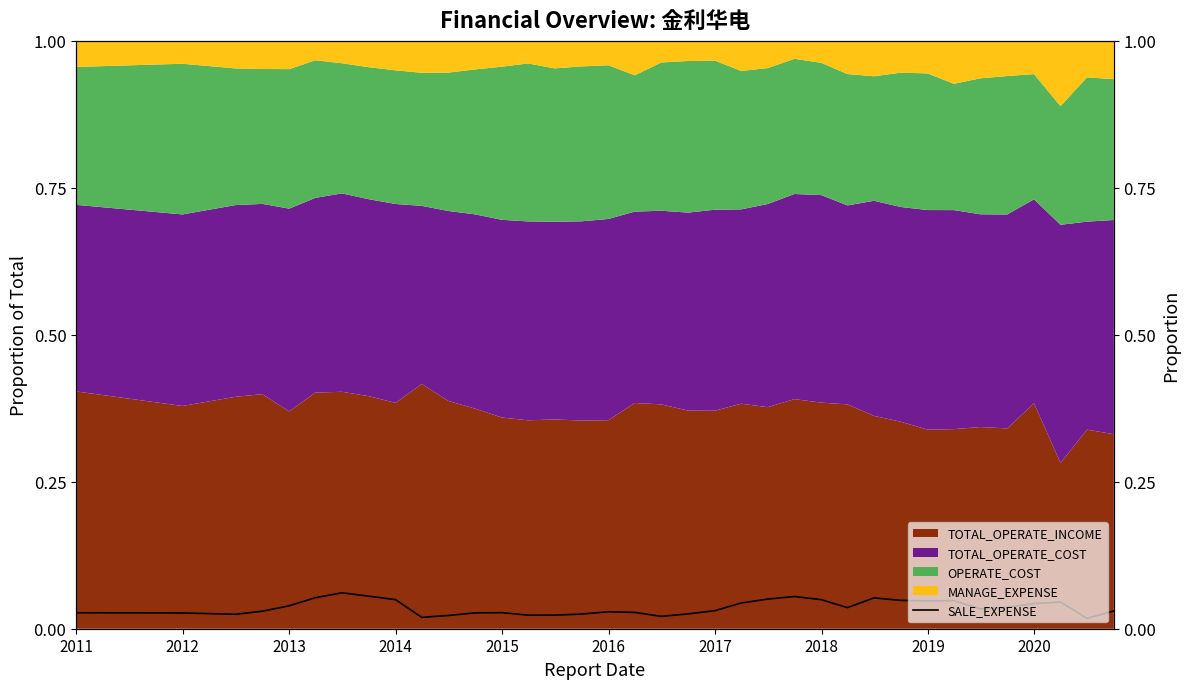

True or false: the data has more than 2 interior local peaks.

True